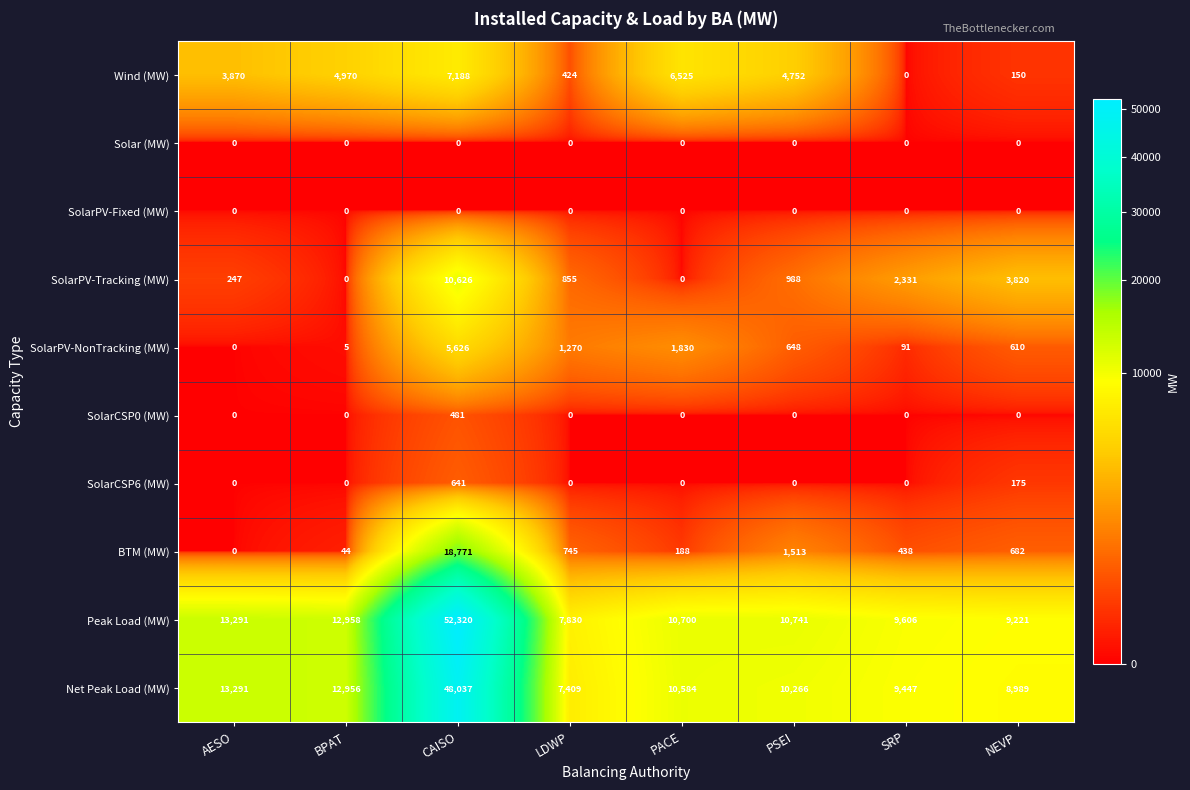

At which category is the sum across all series the highest?

CAISO